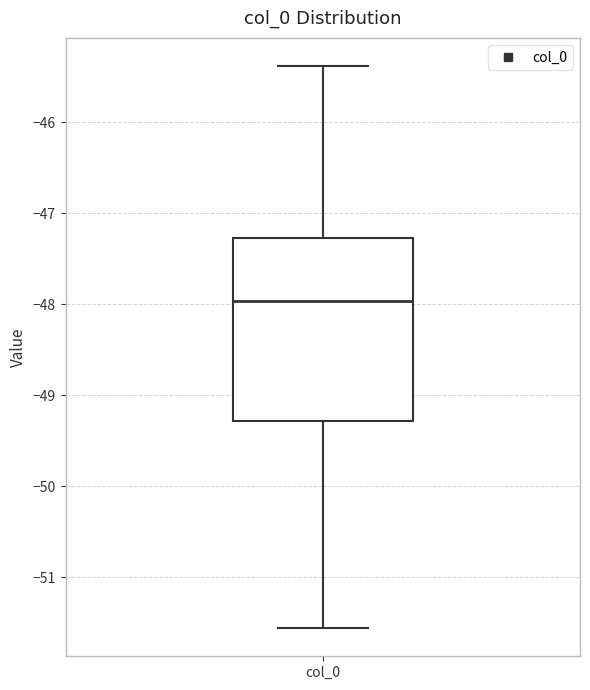

Where does the upper whisker of the box for col_0 end on the y-axis? The values are not printed on the chart, so give them approximately, as read against the axis.

-45.4